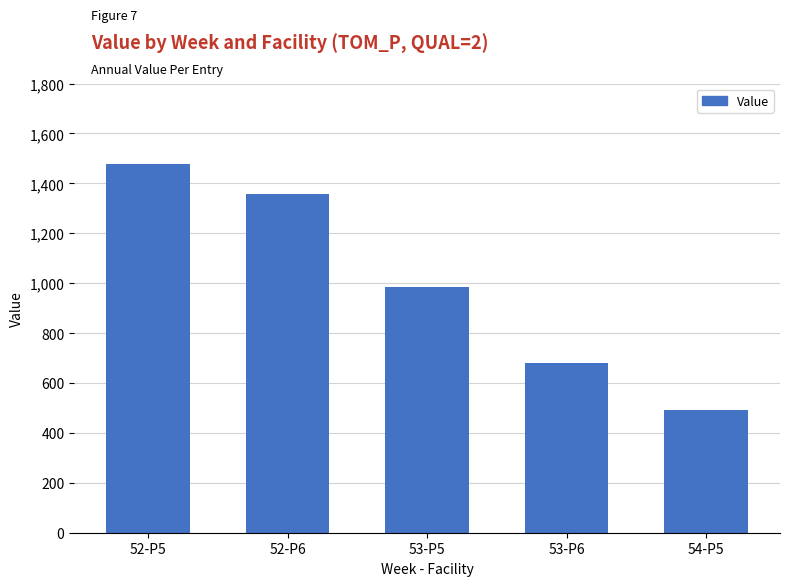

What is the label of the 2nd bar from the left?

52-P6